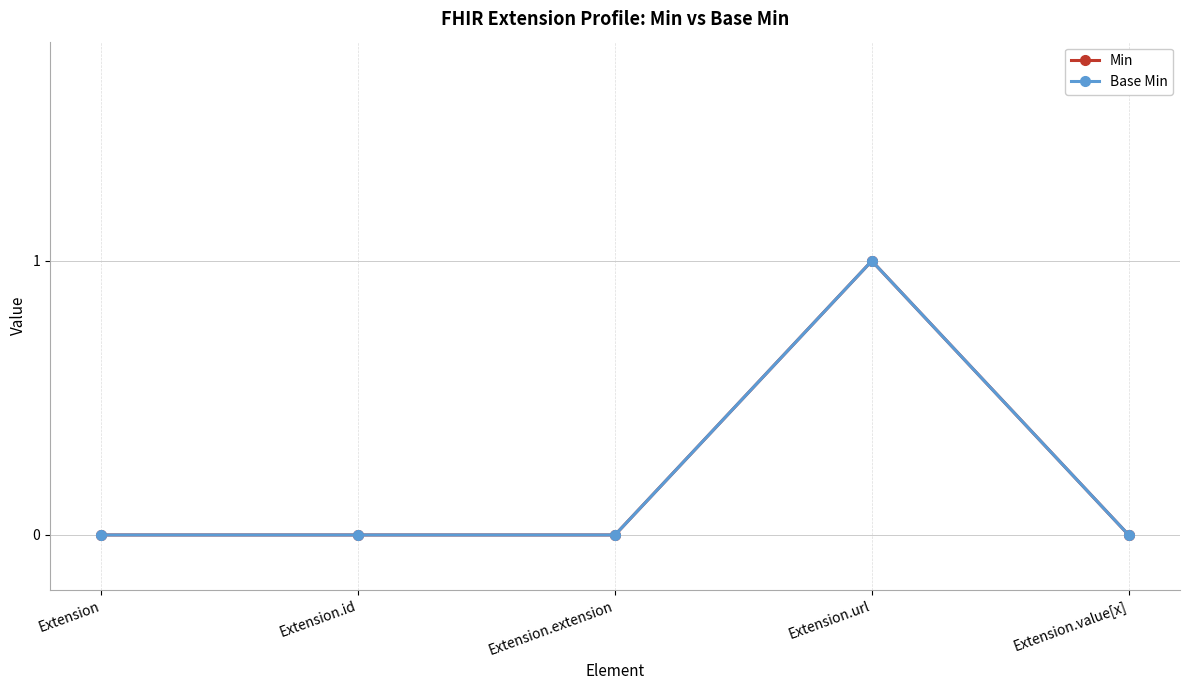

Does the chart have visible grid lines?

Yes